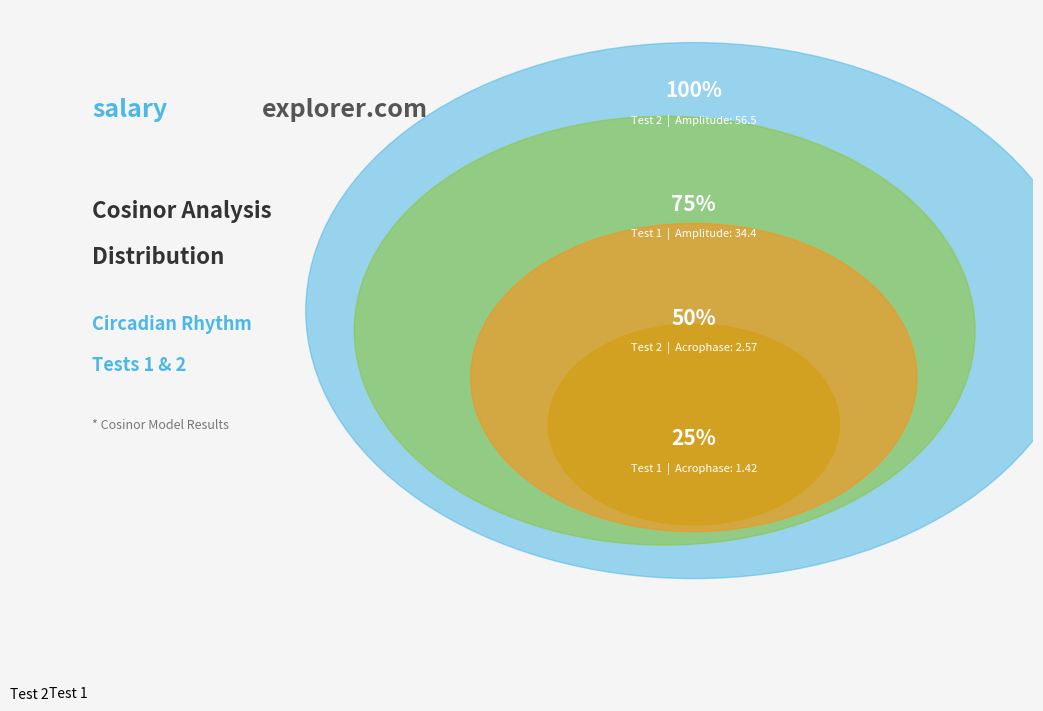

Is the sum of Test 2 and Test 1 greater than half?

Yes